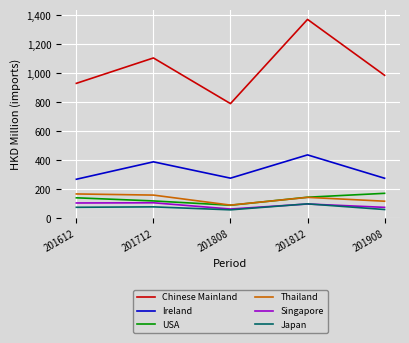

True or false: Chinese Mainland and Japan cross at least once.

False